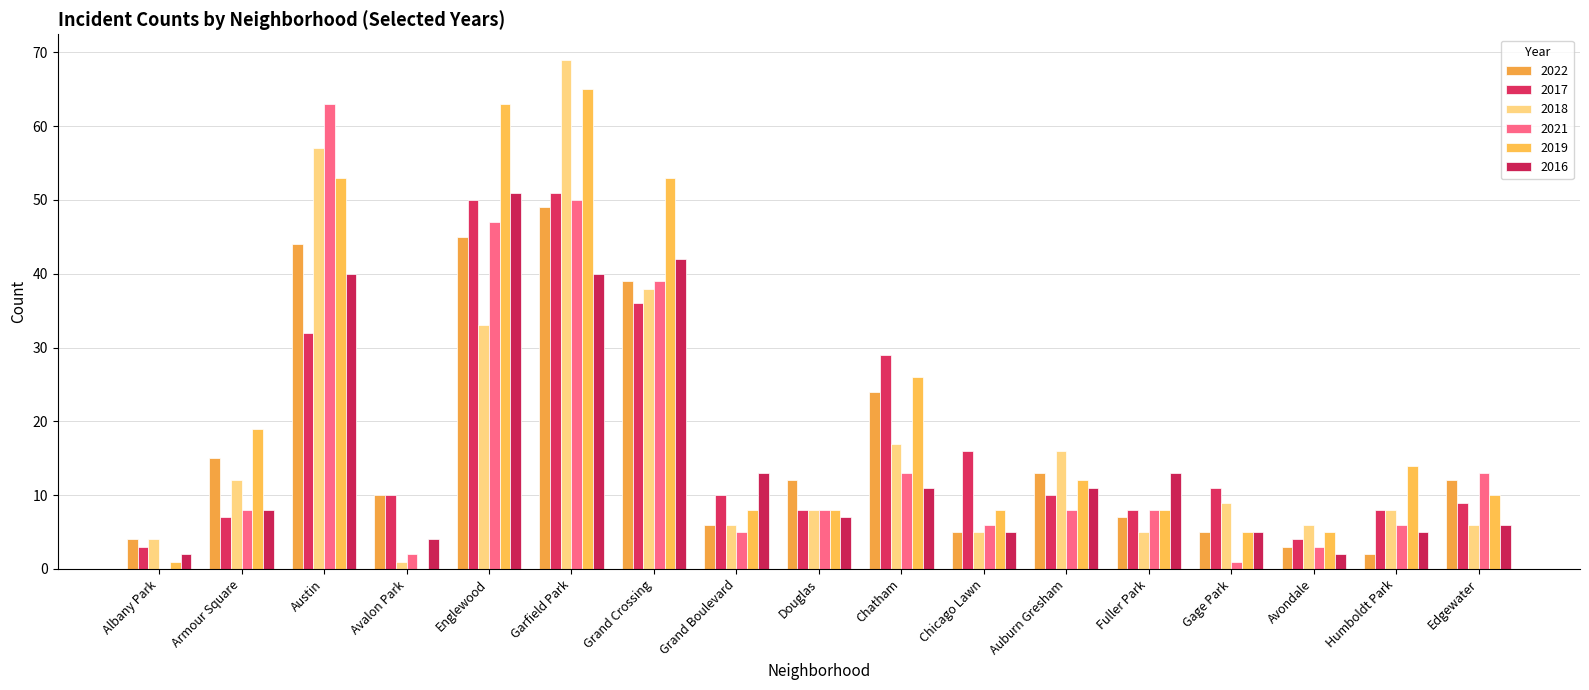

At which label is 2017 closest to 27?

Chatham